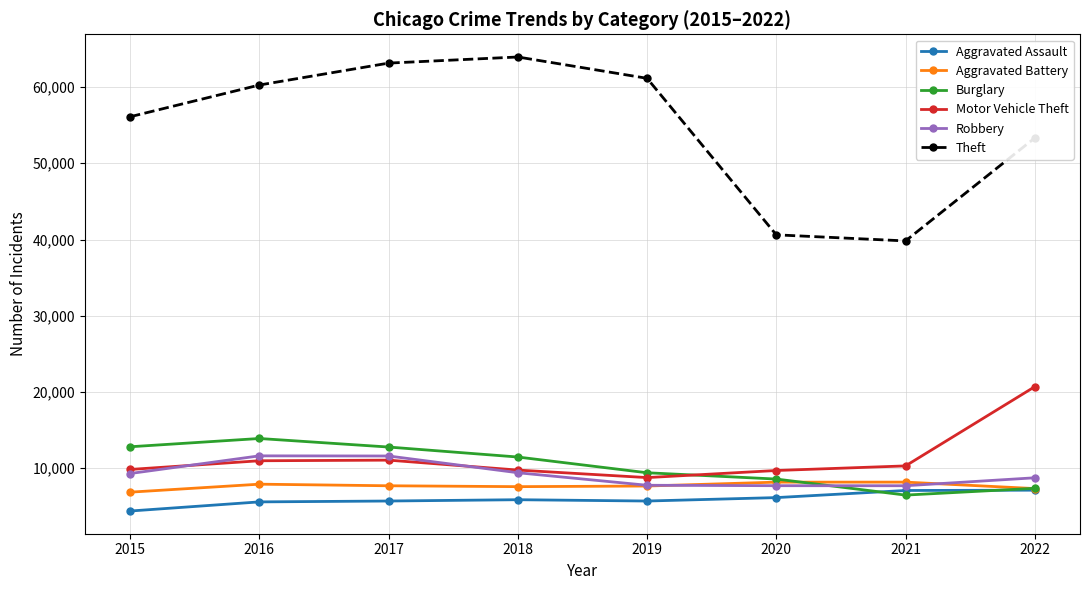

How many values in the Theft series are below 60265?

4